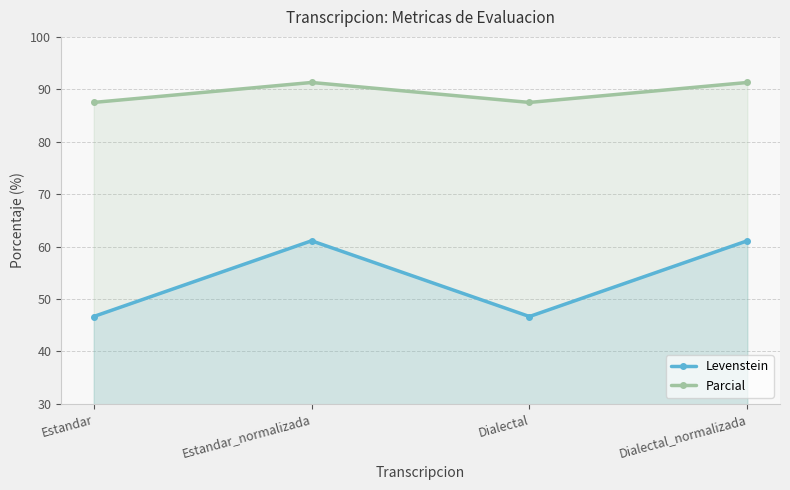

Reading left to right, list all the values displayed in this chart.

Levenstein: 46.7	61.1	46.7	61.1
Parcial: 87.5	91.3	87.5	91.3